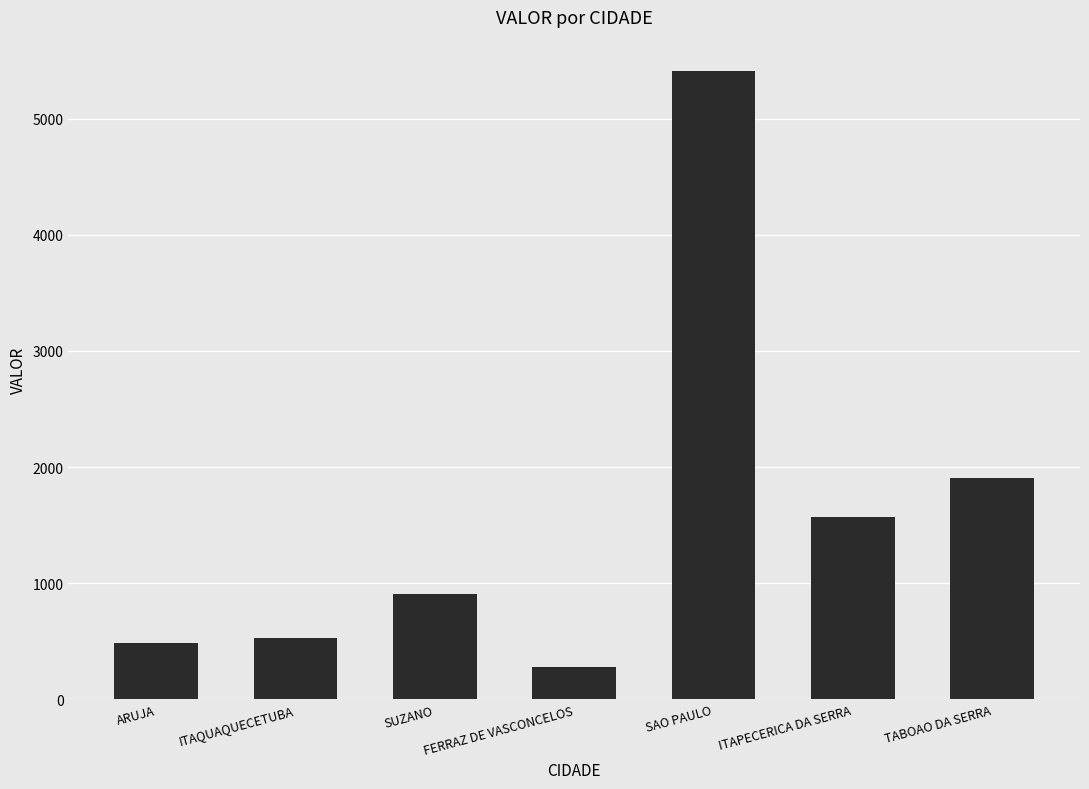

What is the value of the 7th bar from the left?

1904.8